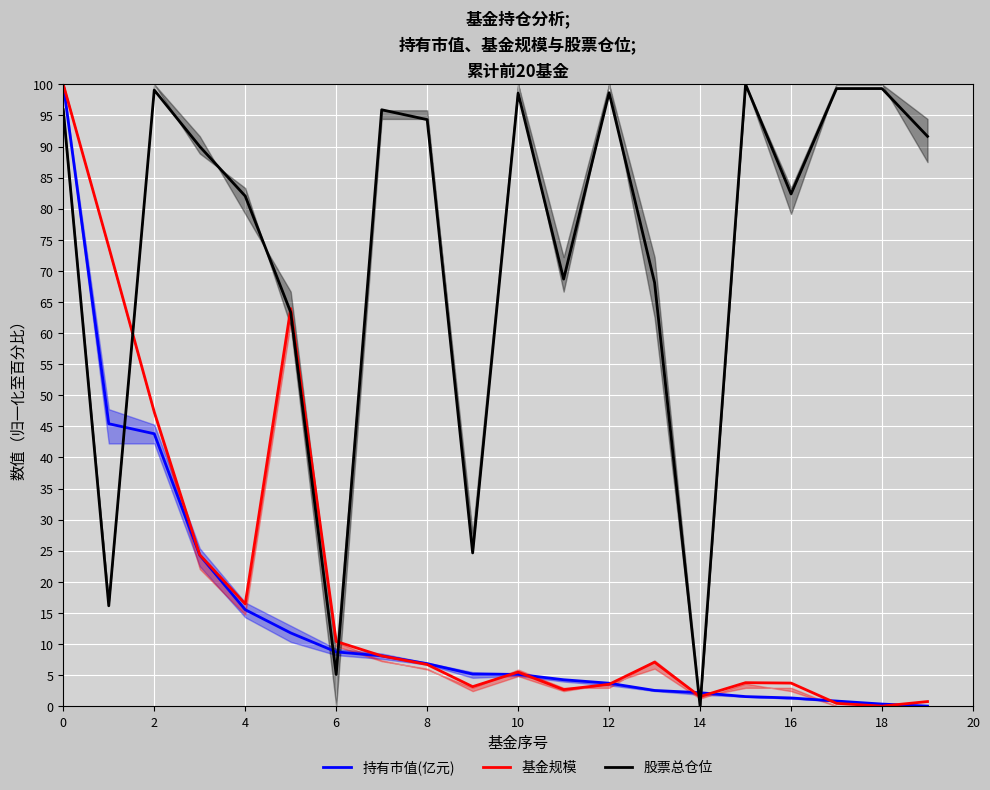

How many intersections are there between 持有市值(亿元) and 股票总仓位?

5